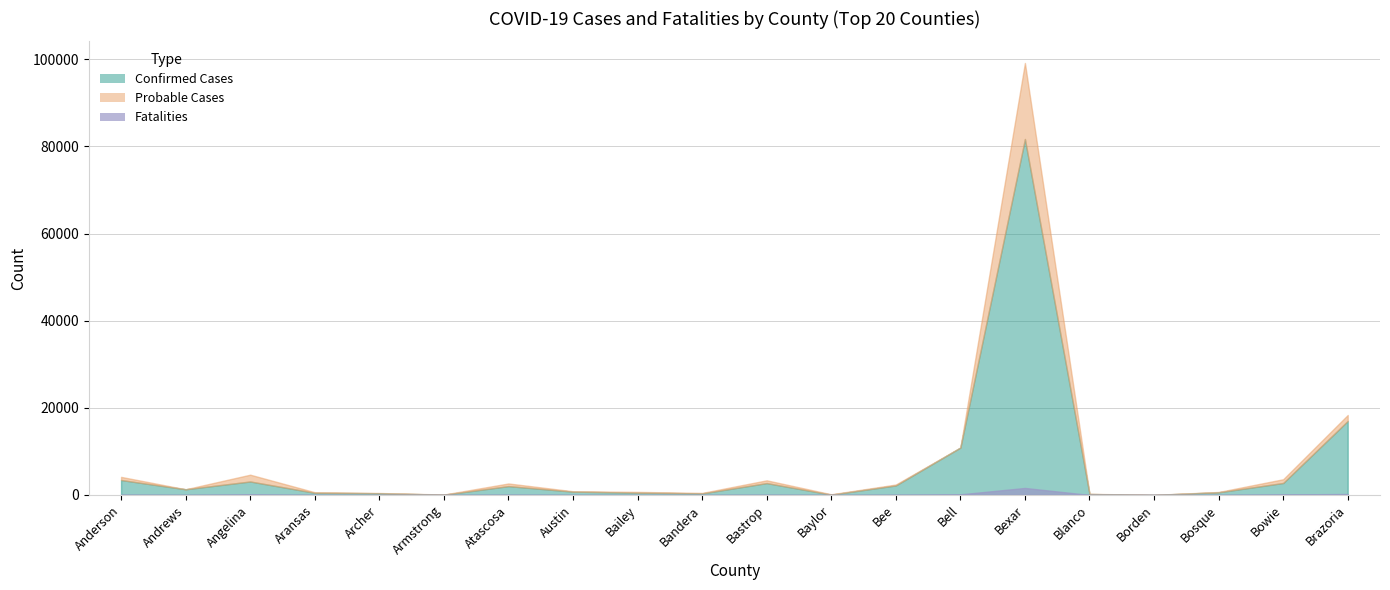

Reading left to right, list all the values displayed in this chart.

Confirmed Cases: 3428	1308	3094	501	395	69	2029	765	530	360	2724	78	2190	10876	81690	214	12	614	2748	16986
Probable Cases: 721	0	1559	128	53	29	608	86	173	109	635	80	206	0	17452	43	6	69	859	1364
Fatalities: 56	19	125	21	4	5	53	14	11	11	39	6	44	144	1609	7	0	16	116	222